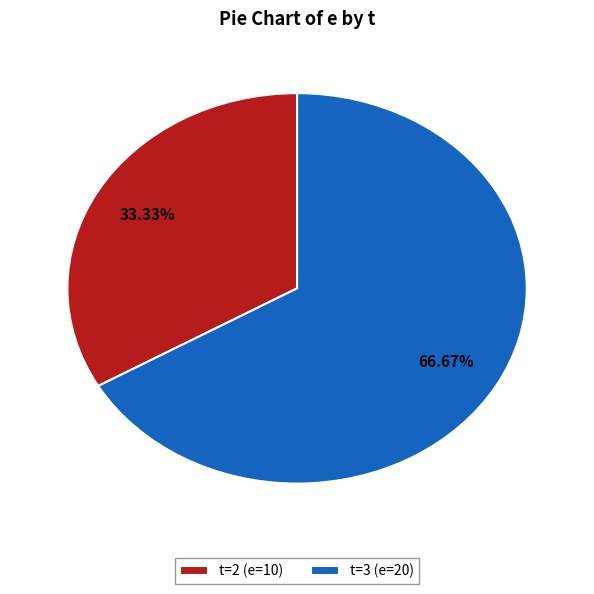

To the nearest percent, what is the average slice percentage?

50%